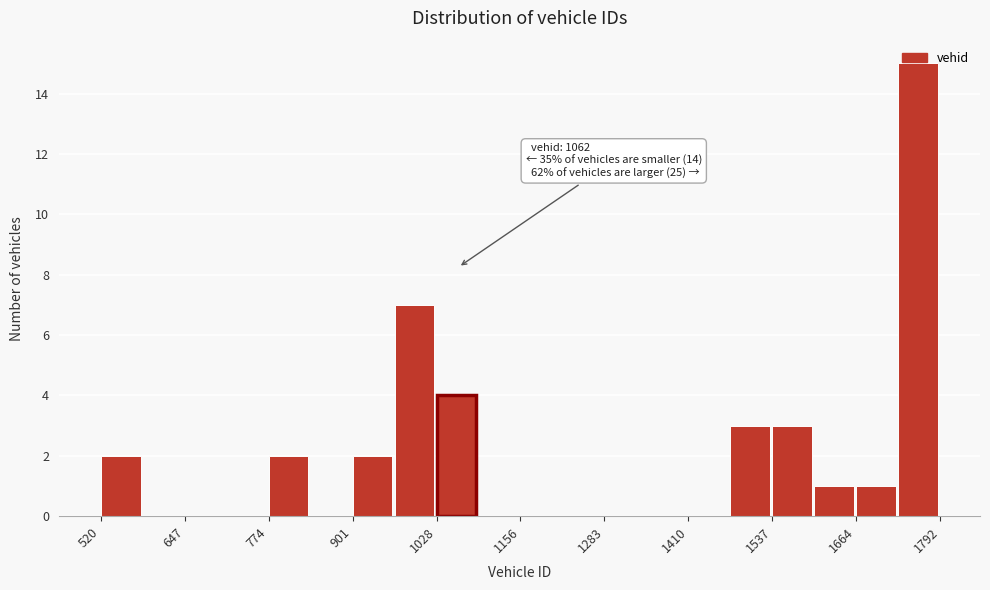

Read against the x-axis, roughly where is the centre of the tallest bar?

1760